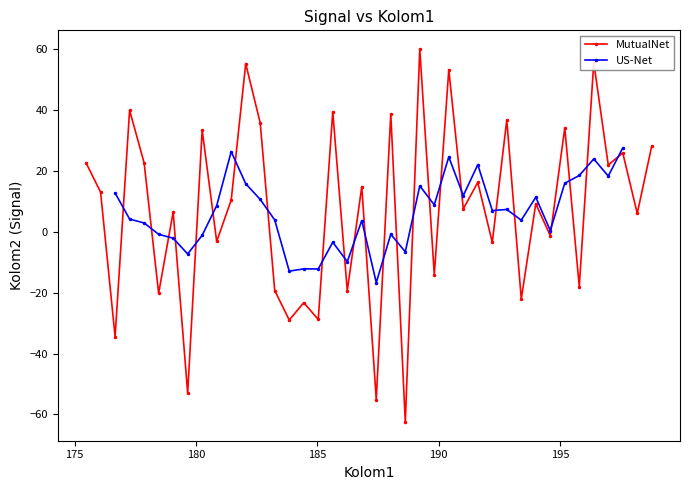

What is the minimum value for MutualNet?

-62.5